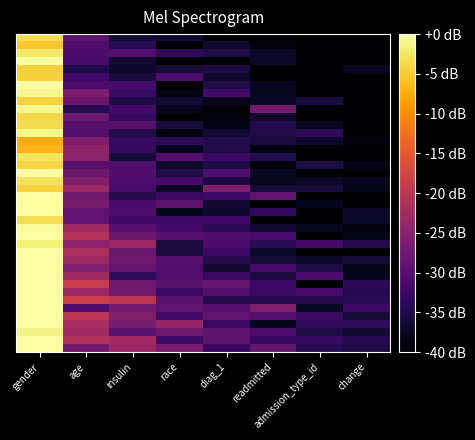

What is the total value across all series at gender?

-70.8